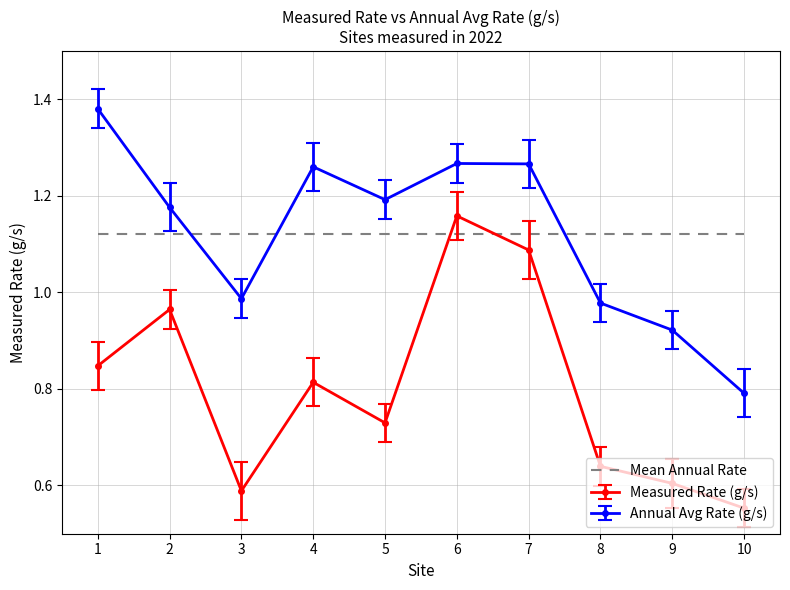

True or false: Annual Avg Rate (g/s) and Measured Rate (g/s) intersect in this chart.

False